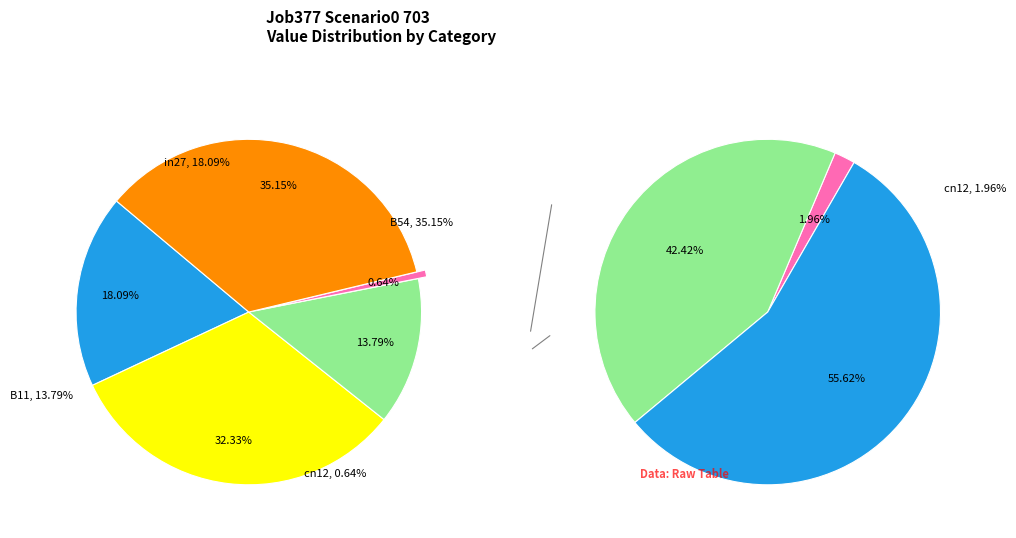

Count the number of slices in the pie.

5